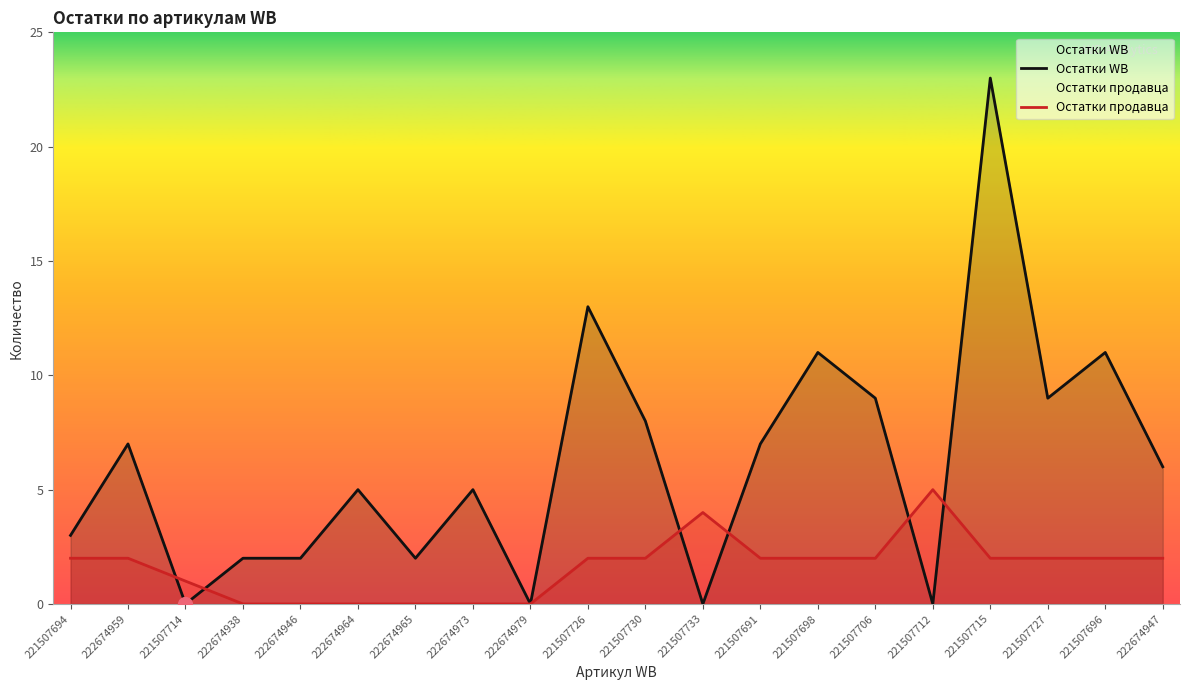

What is the difference between the highest and lowest values at 221507691?

5